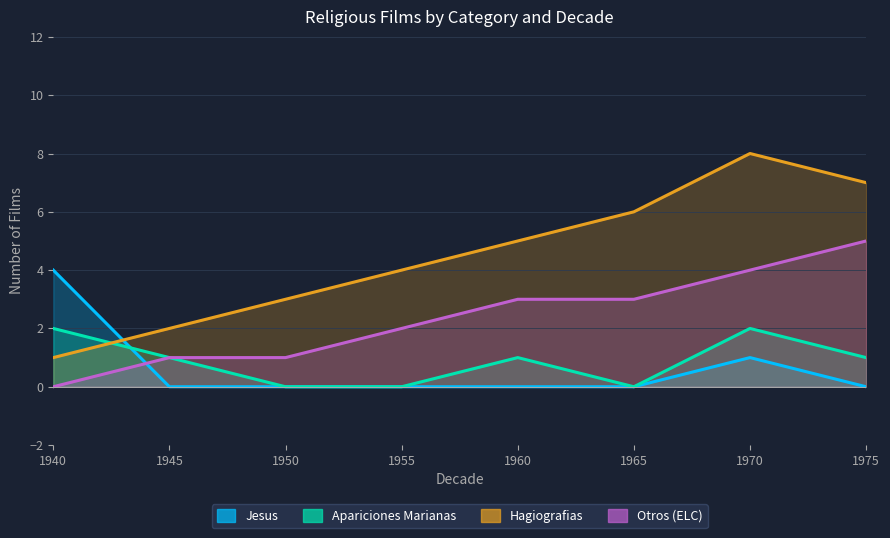

Read the Otros (ELC) value at 1965.

3